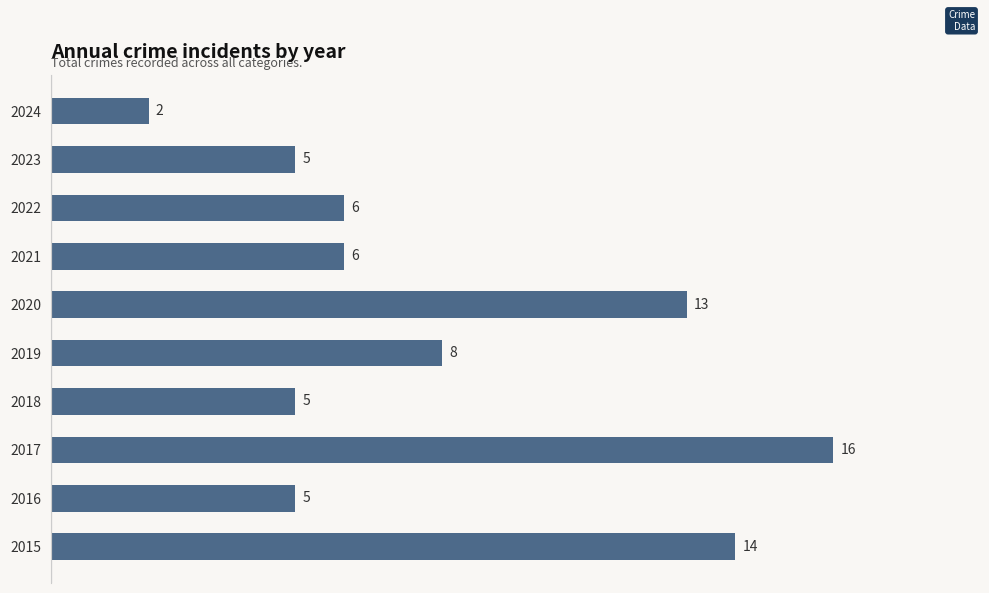

Approximately how many times larger is the value at 2019 compared to 2016?

1.6